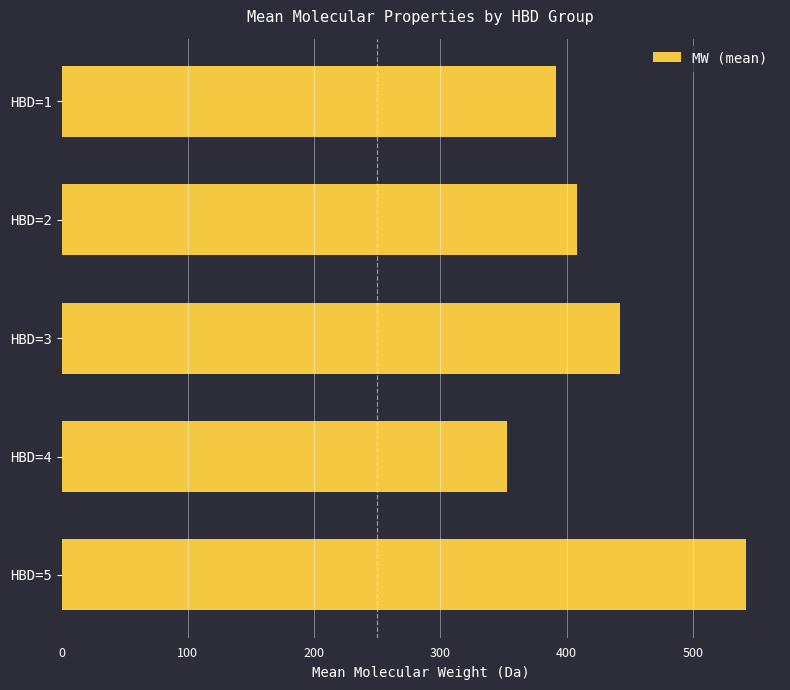

What is the greatest value displayed?

542.0